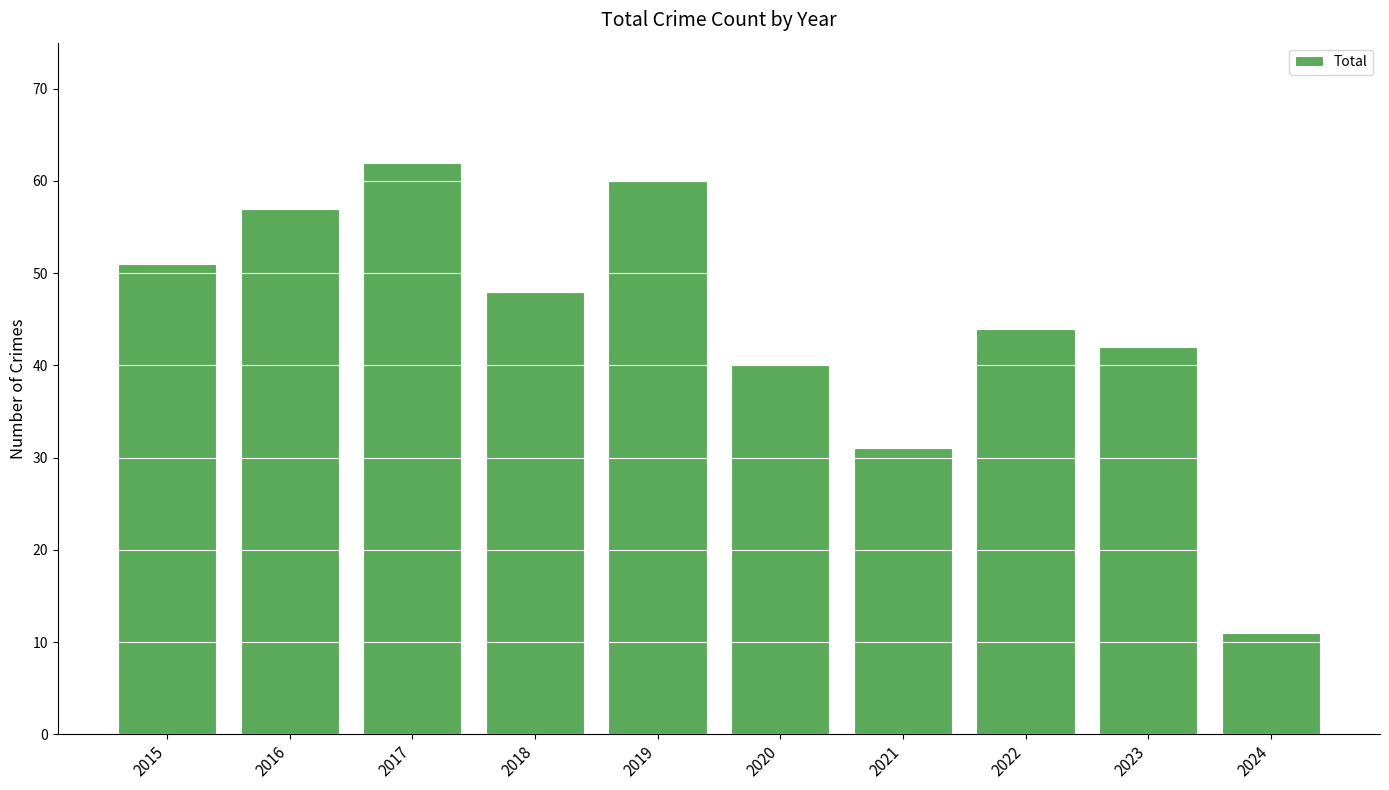

What is the ratio of the value at 2021 to the value at 2019?

0.5